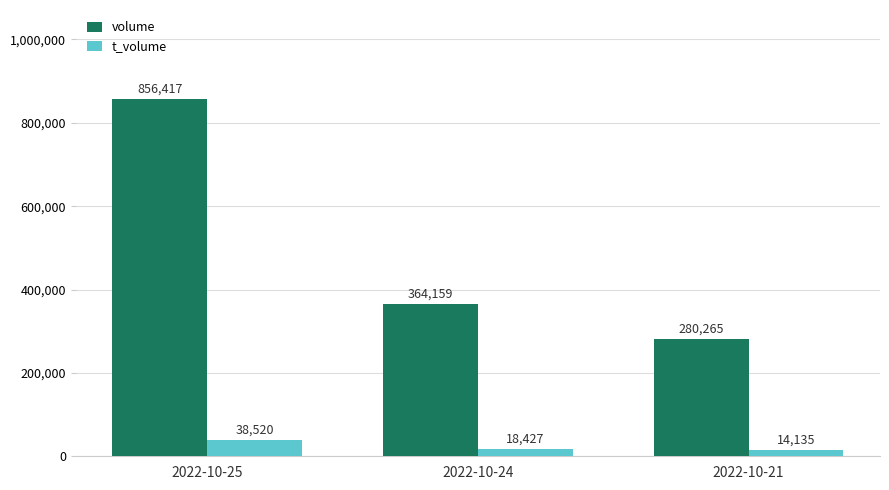

At which label does volume first exceed 364159?

2022-10-25